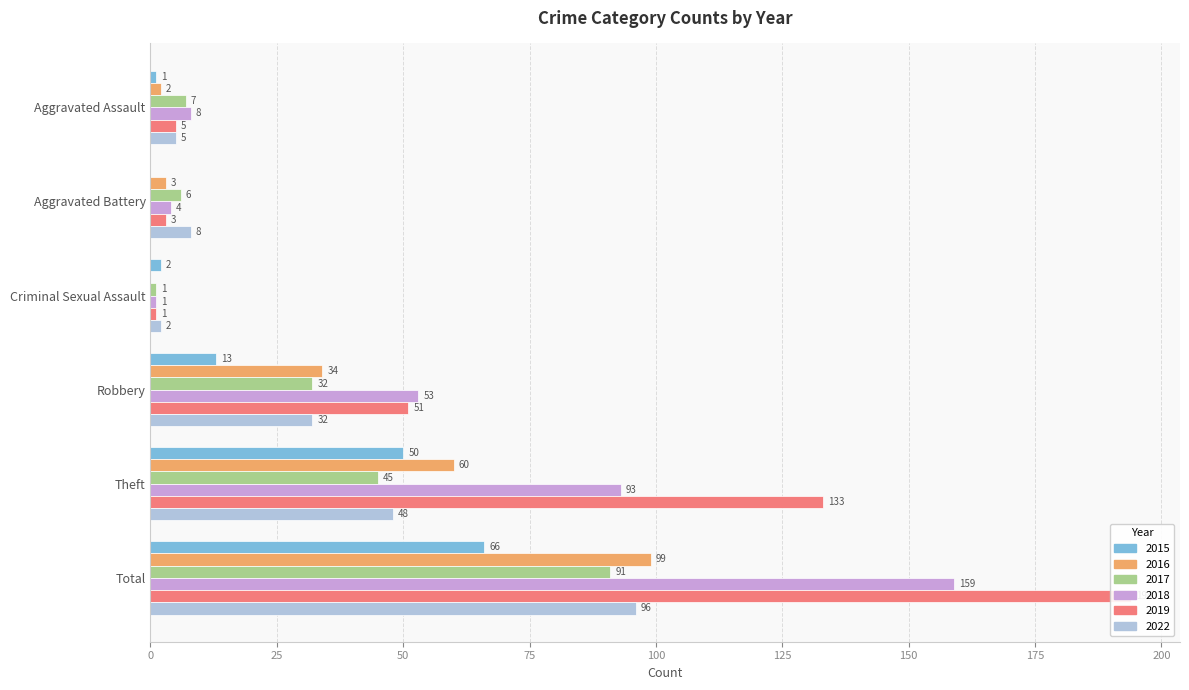

What position from the left is Robbery?

4